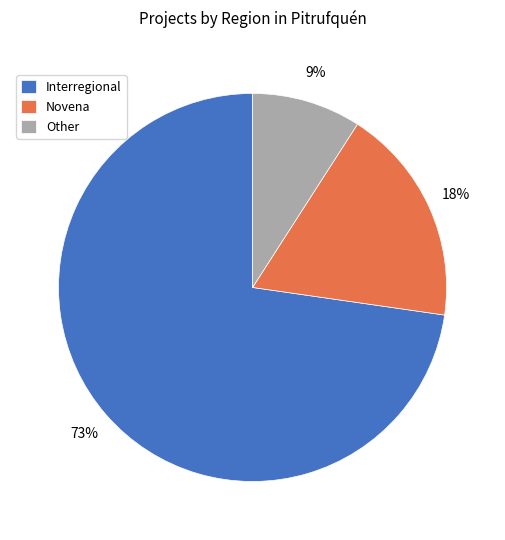

Which category has the biggest portion of the pie?

Interregional